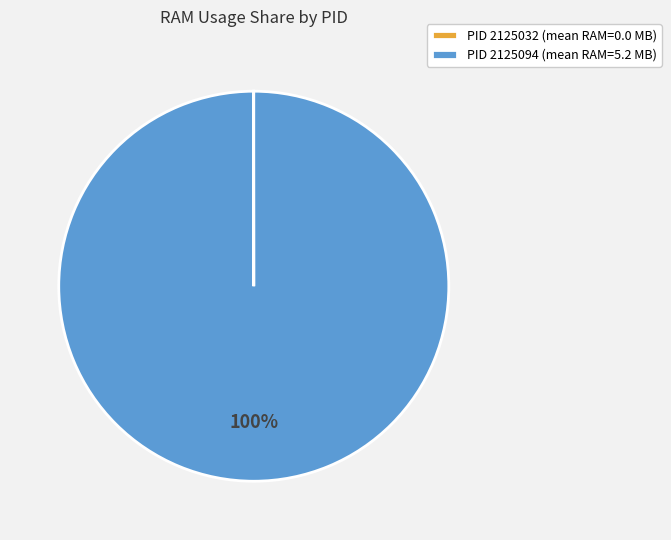

Is there a majority slice in this chart?

Yes